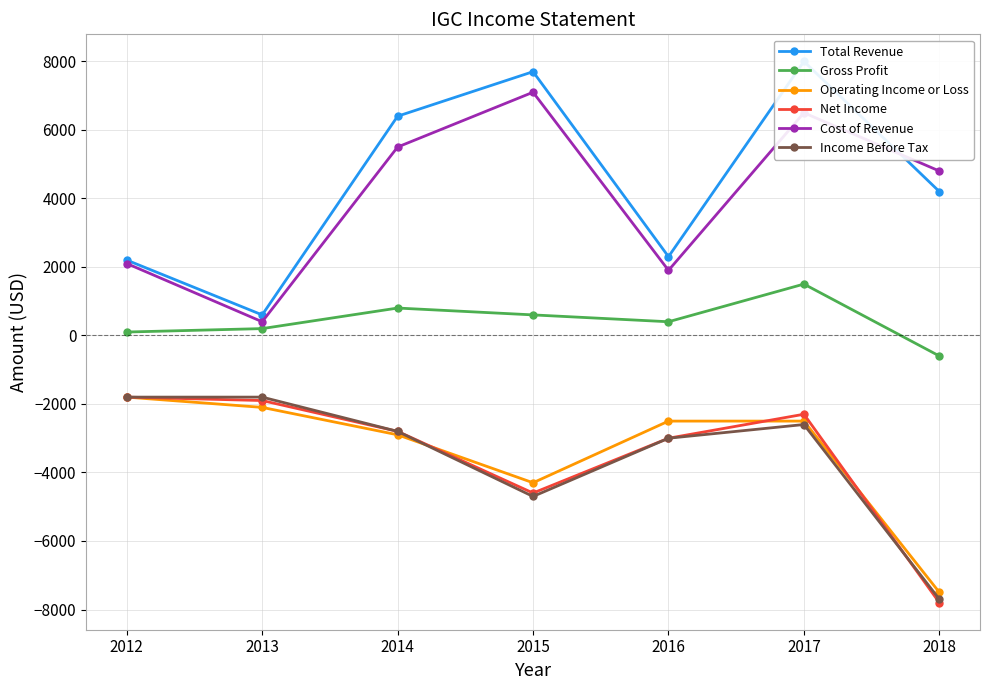

The value of Operating Income or Loss at 2018 is -7500. True or false?

True